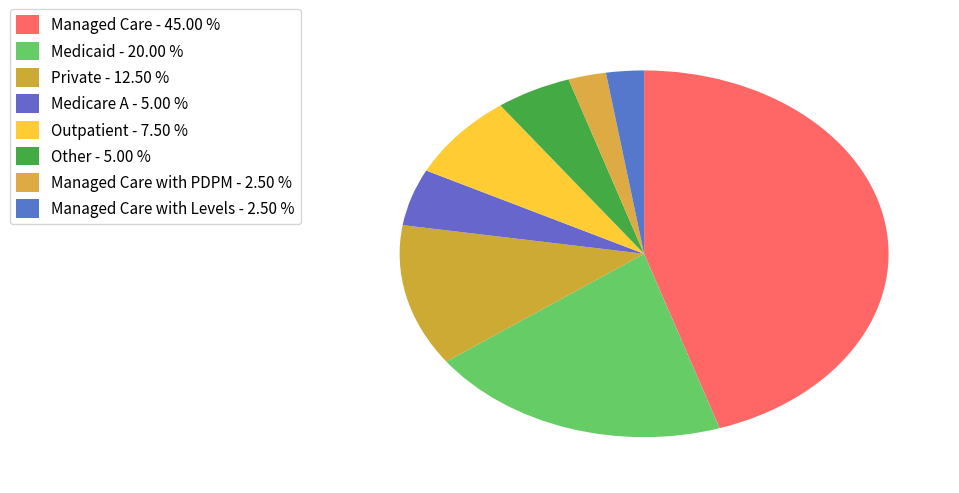

How many segments does this pie chart have?

8